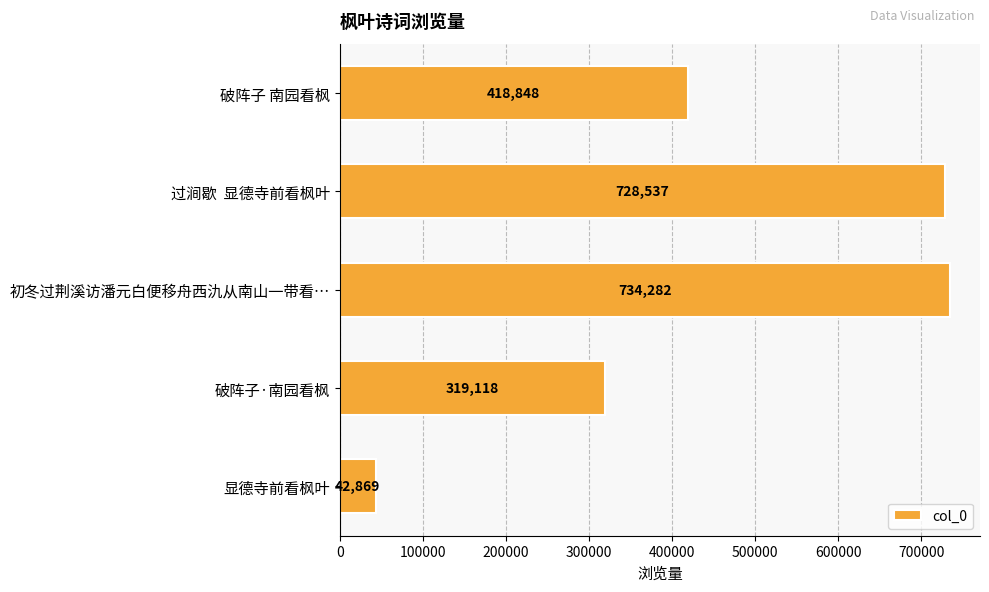

What is the average value?

448731